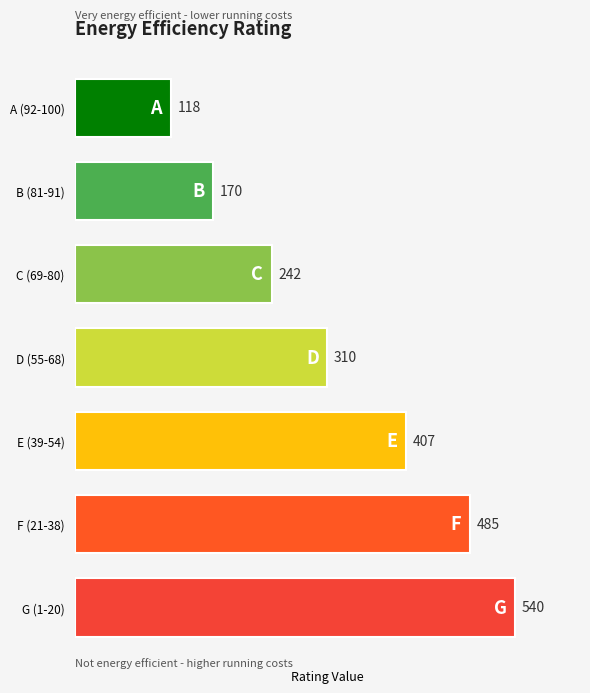

What is the difference between the maximum and second lowest values?

370